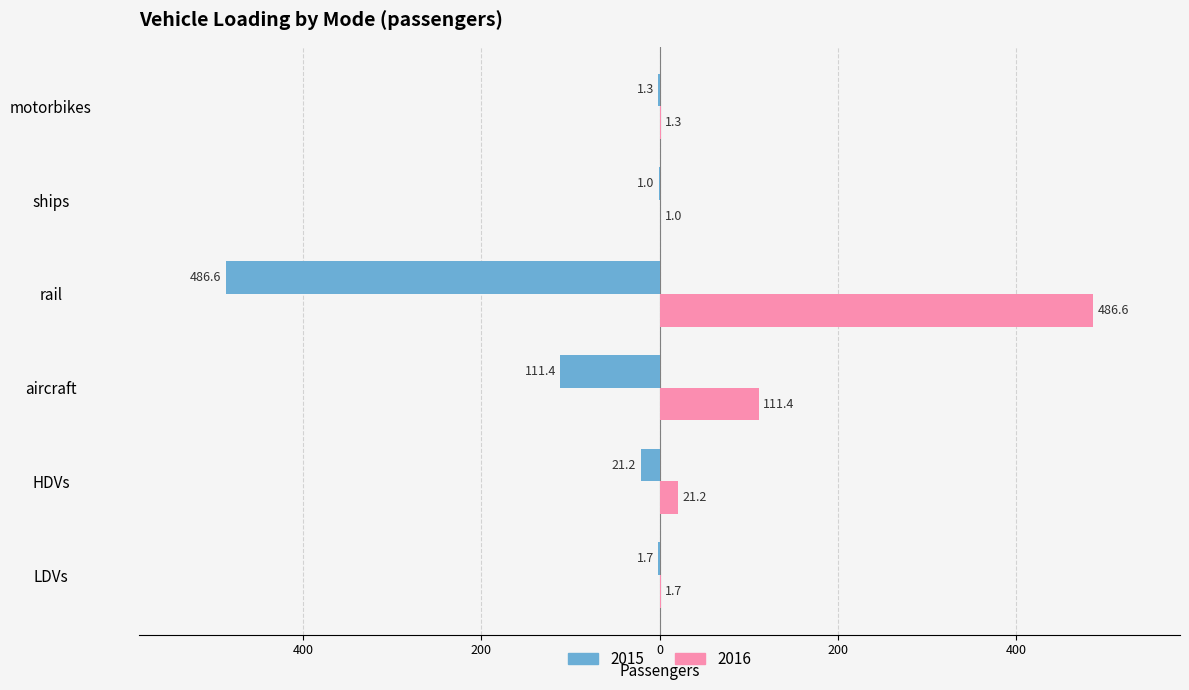

The 2015 series shows -1.3 at motorbikes. True or false?

True